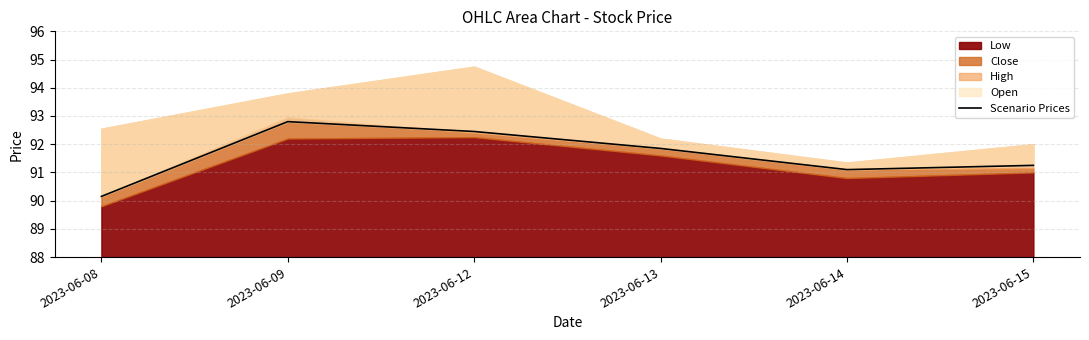

What is the ratio of the value at 2023-06-14 to the value at 2023-06-09?

1.0